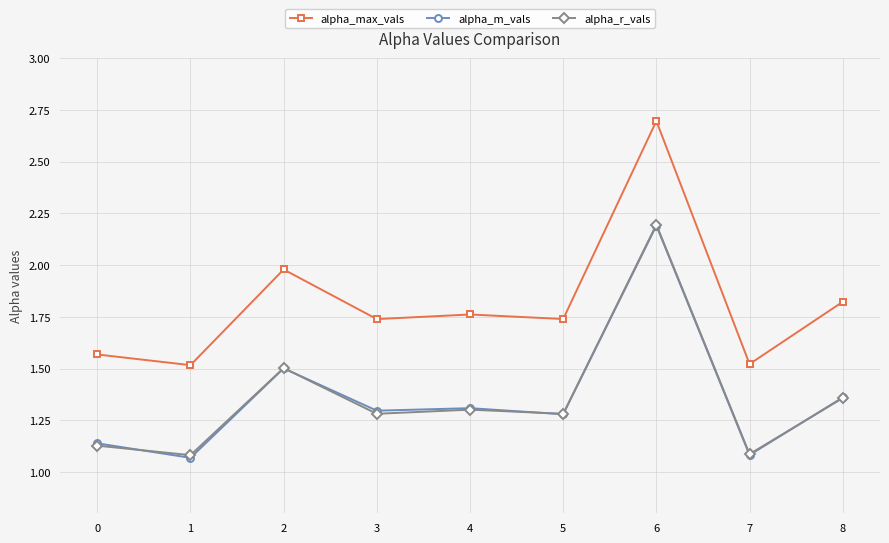

Which category has the highest value across all series?

6